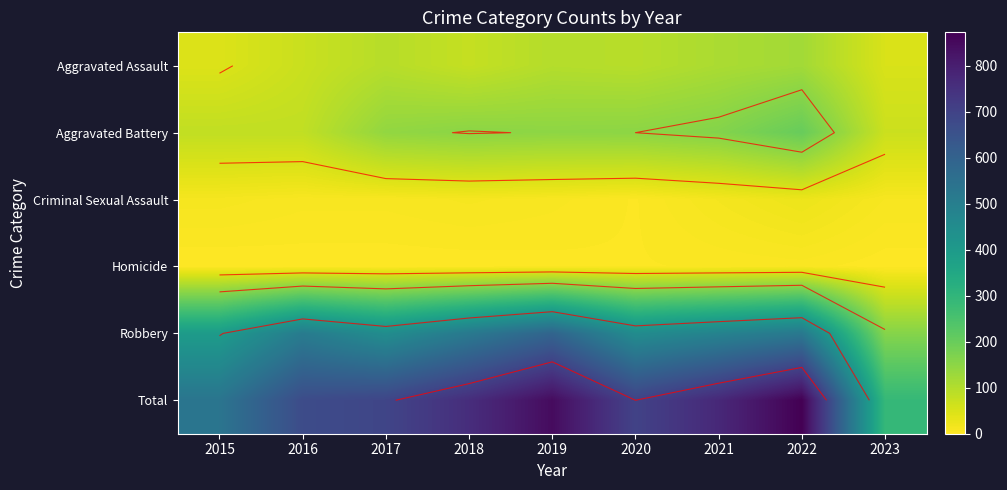

The value of Robbery at 2020 is 302. True or false?

False